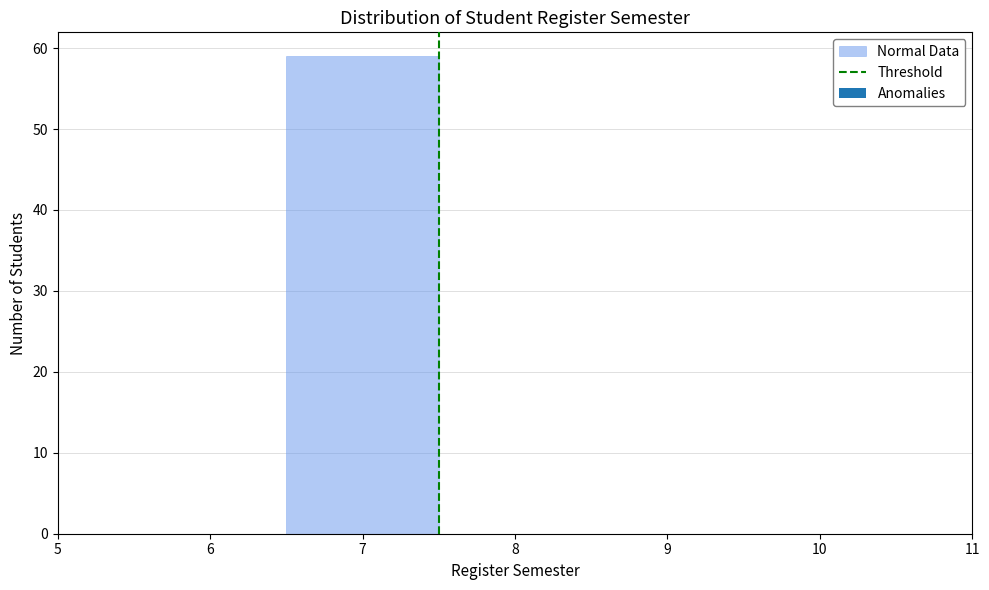

Reading left to right, transcribe this chart: for each bar, give the range it covers on the x-axis and its height. The values are not printed on the chart, so give them approximately, as read against the axis.

5.5 to 6.5: 0
6.5 to 7.5: 59
7.5 to 8.5: 0
8.5 to 9.5: 0